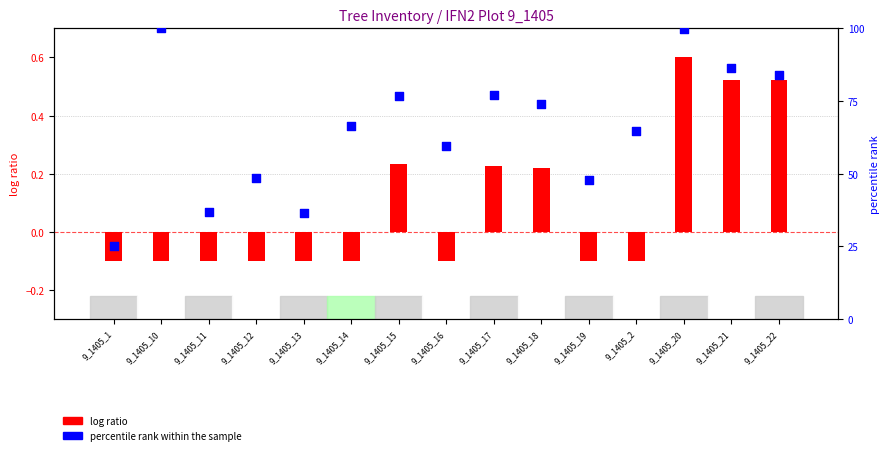

At how many categories does at least one series exceed 82?

4